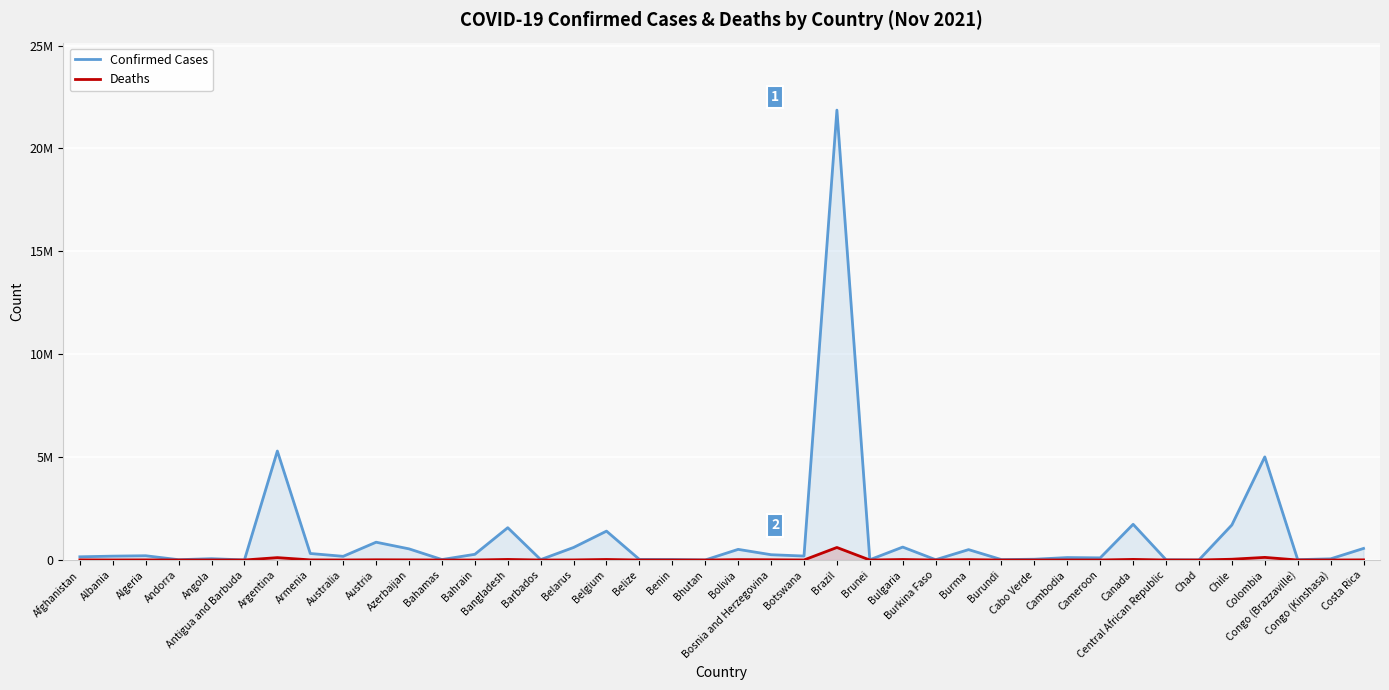

Does the chart display data point markers on the line(s)?

No